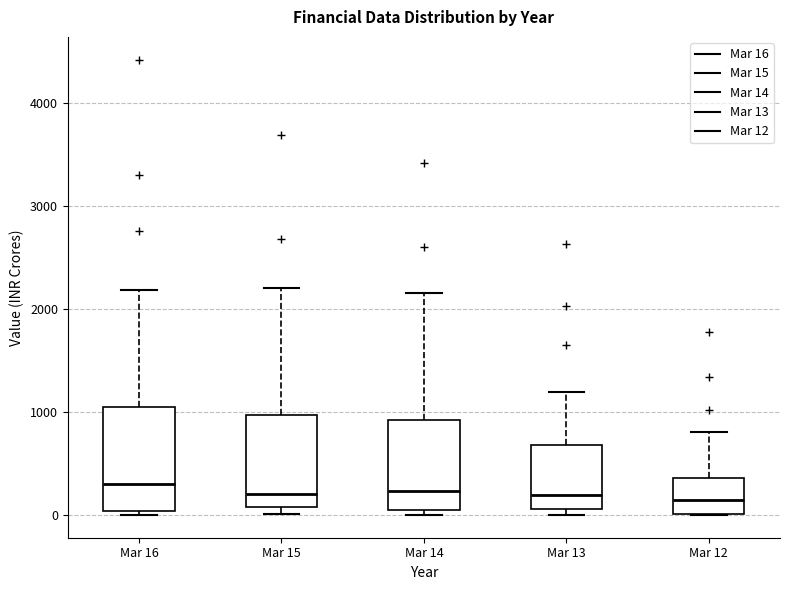

Reading left to right, transcribe this box plot: for each box, give where its median line is, the range the box spans, and where its two whiskers end, as read against the y-axis. The values are not printed on the chart, so give them approximately, as read against the axis.

Mar 16: median 300, box 0 to 1000, whiskers 0 (just below the box's lower edge) to 2200
Mar 15: median 200, box 100 to 1000, whiskers 0 to 2200
Mar 14: median 200, box 0 to 900, whiskers 0 (just below the box's lower edge) to 2200
Mar 13: median 200, box 100 to 700, whiskers 0 to 1200
Mar 12: median 100, box 0 to 400, whiskers 0 to 800